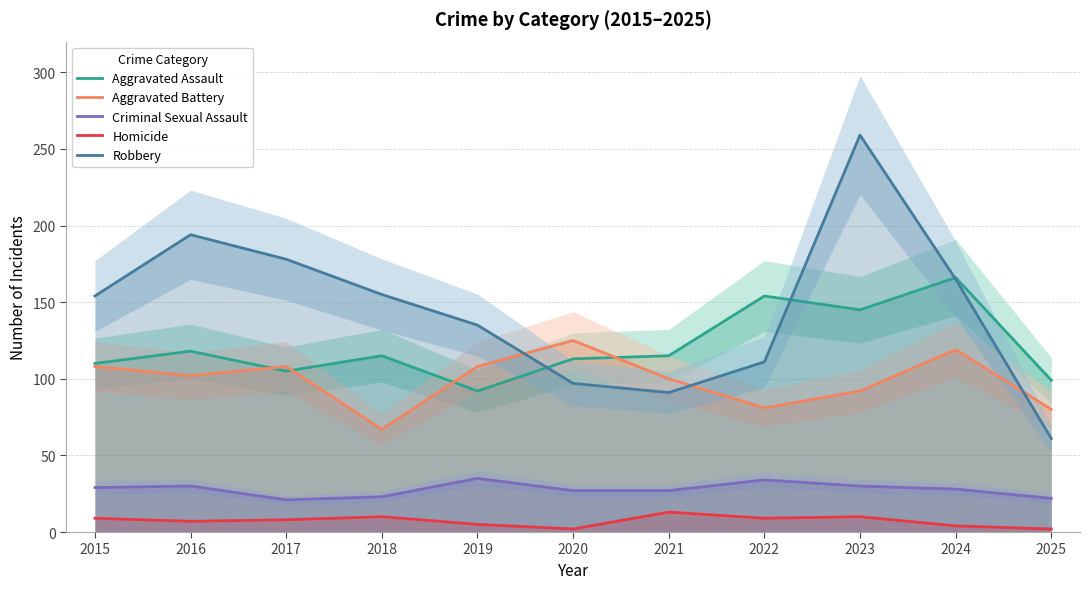

Rank the series by their maximum value, from highest to lowest.

Robbery, Aggravated Assault, Aggravated Battery, Criminal Sexual Assault, Homicide